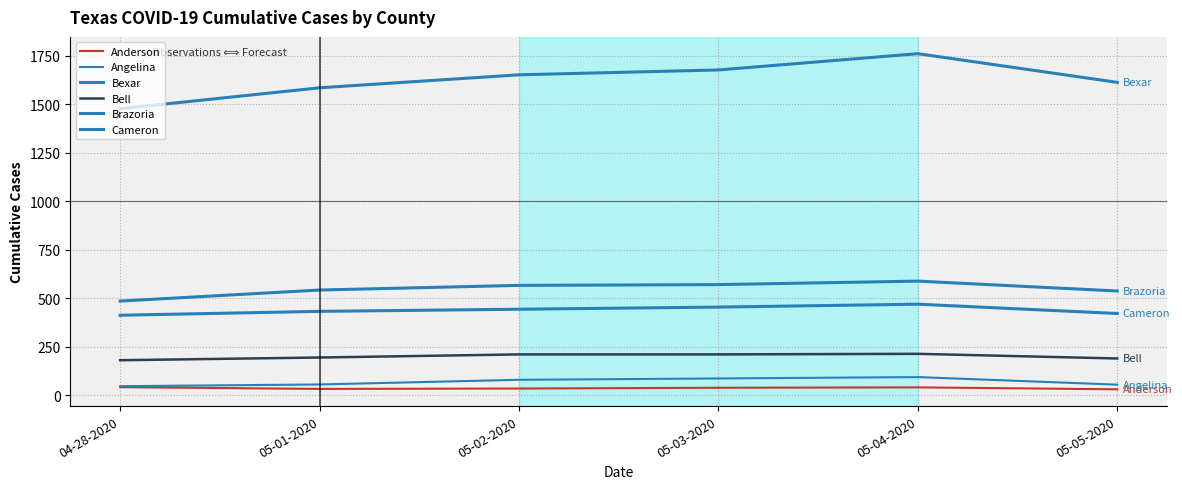

True or false: Bell and Anderson cross at least once.

False